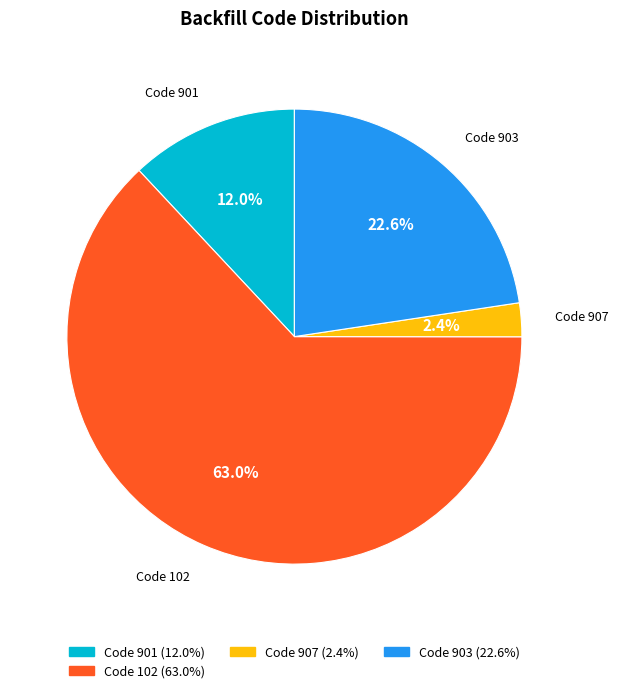

Does any single category account for the majority?

Yes